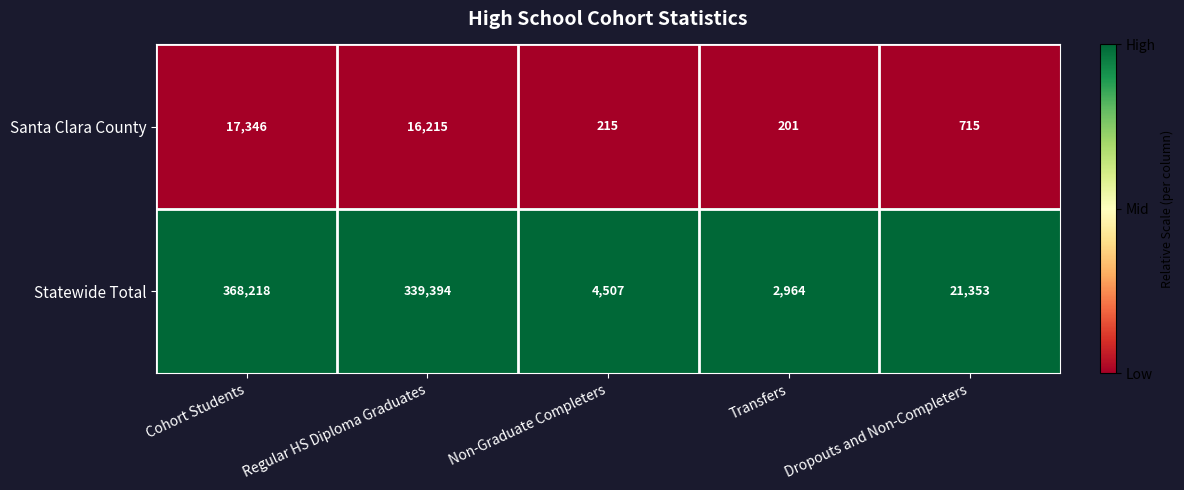

Which series has the largest range (max minus min)?

Statewide Total